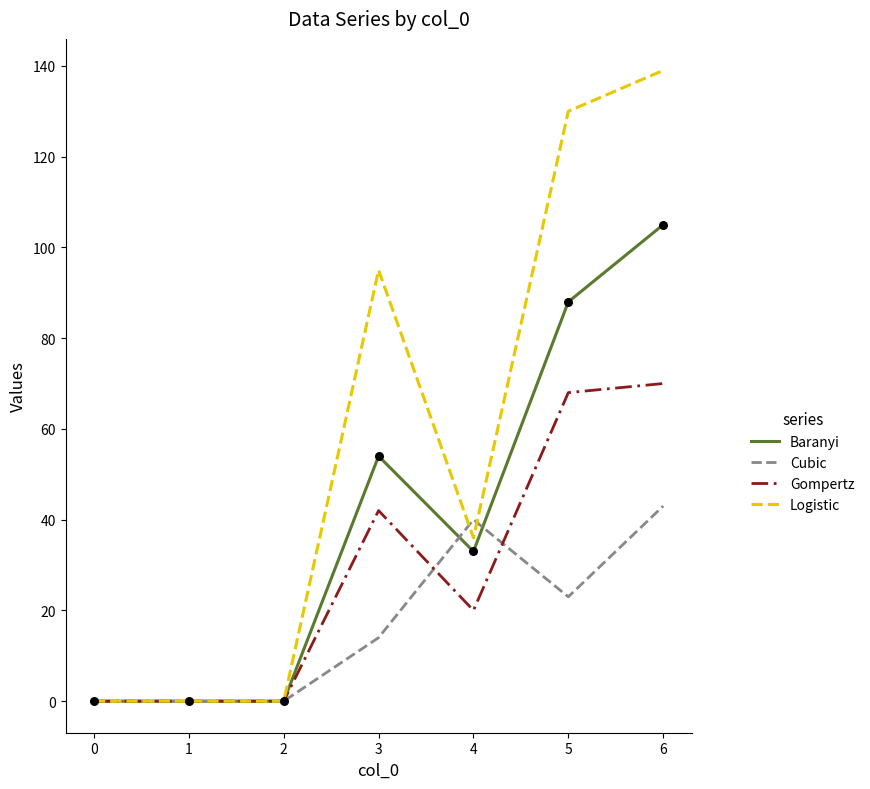

What is the spread (max minus min) of values at 4?

20